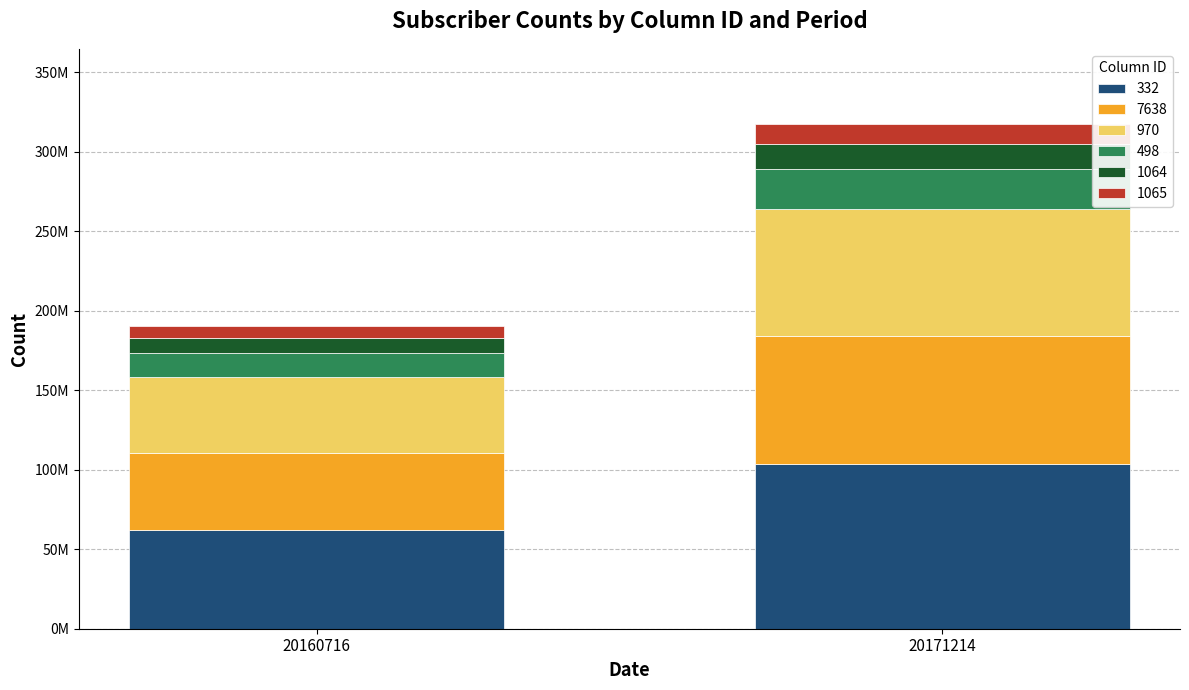

What is the total value across all series at 20160716?

190262000